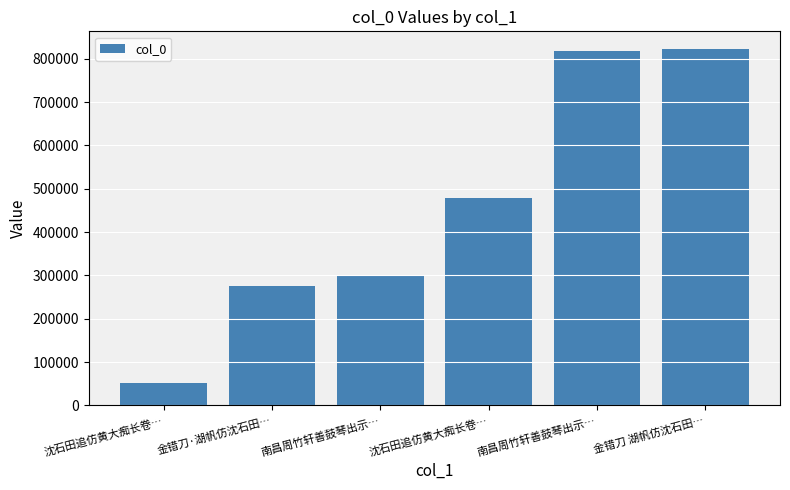

The value at 南昌周竹轩善鼓琴出示… is 301989. True or false?

True